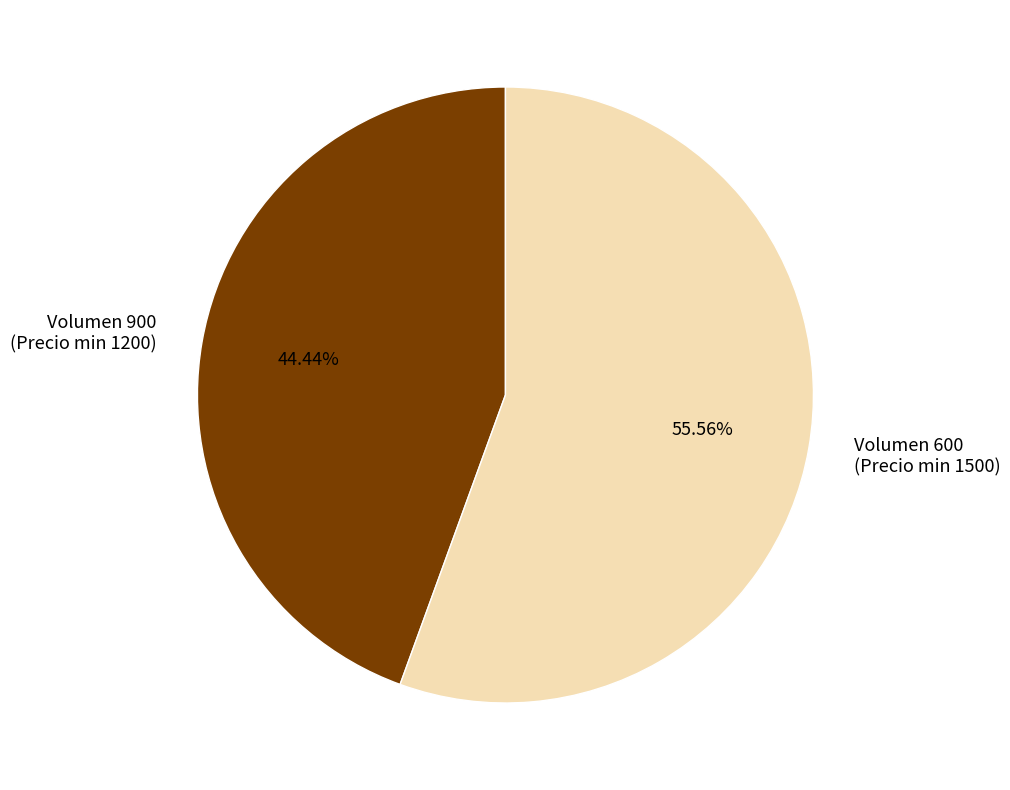

Is there a majority slice in this chart?

Yes